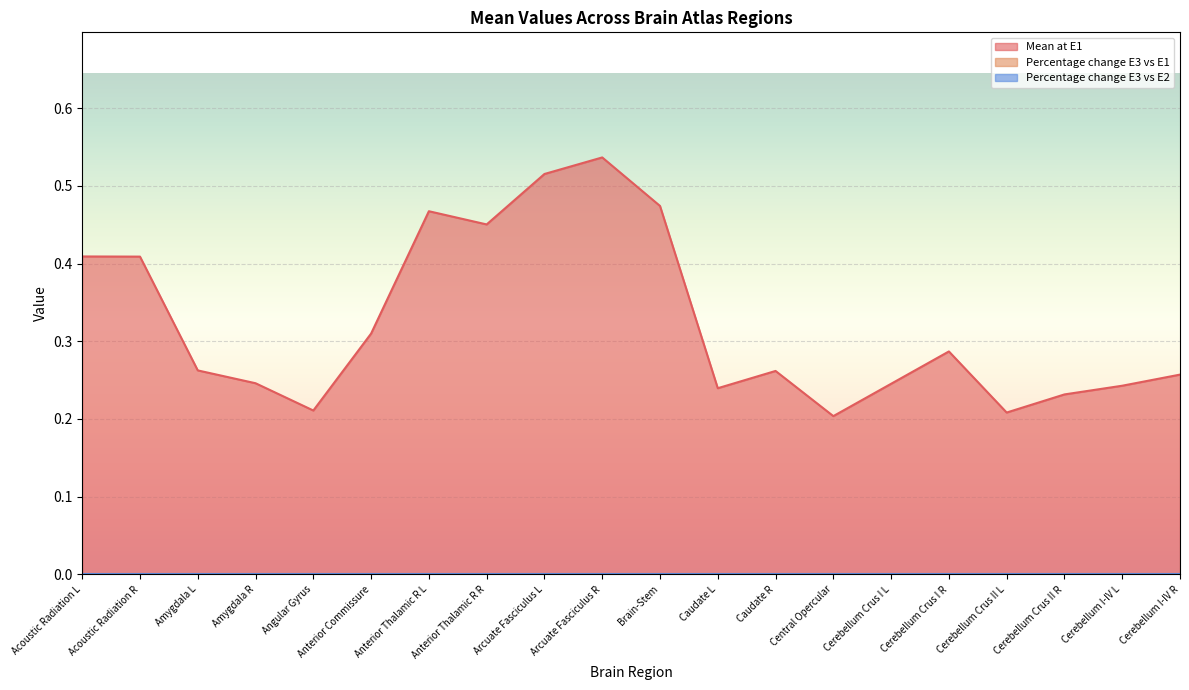

At which label is Percentage change E3 vs E2 closest to 0?

Acoustic Radiation L